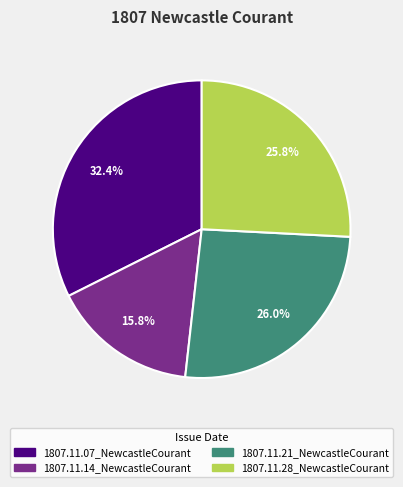

To the nearest percent, what is the difference between the 1807.11.14_NewcastleCourant and 1807.11.07_NewcastleCourant slice percentages?

17%